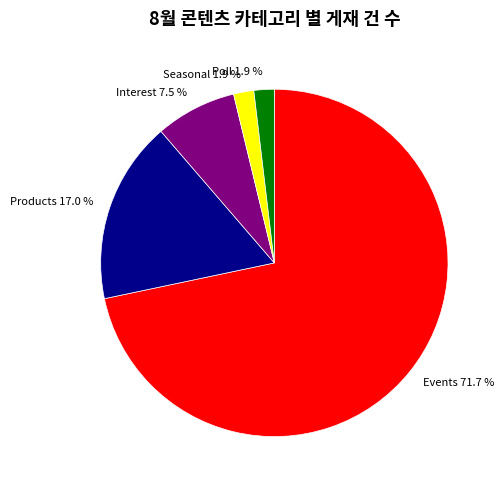

Do Products and Poll together represent more than half of the pie?

No